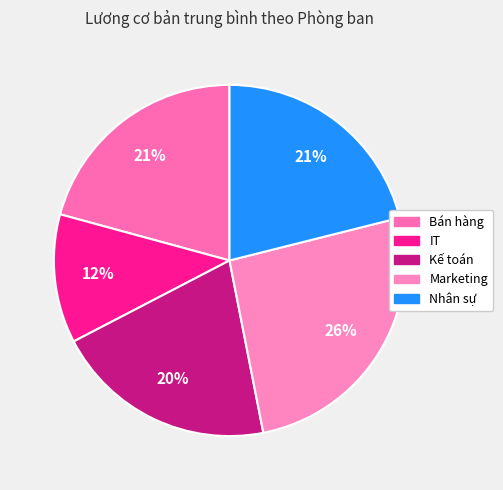

Is it true that Kế toán is 20% of the pie?

True